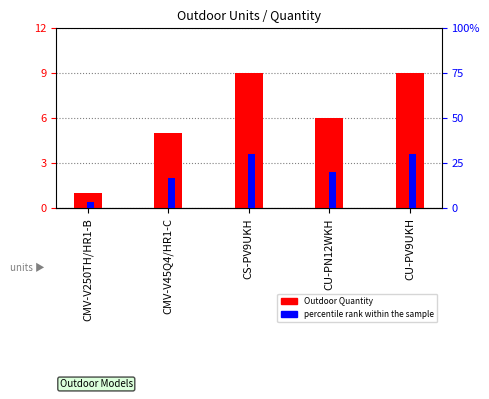

The value of percentile rank within the sample at CMV-V45Q4/HR1-C is 16.7. True or false?

True